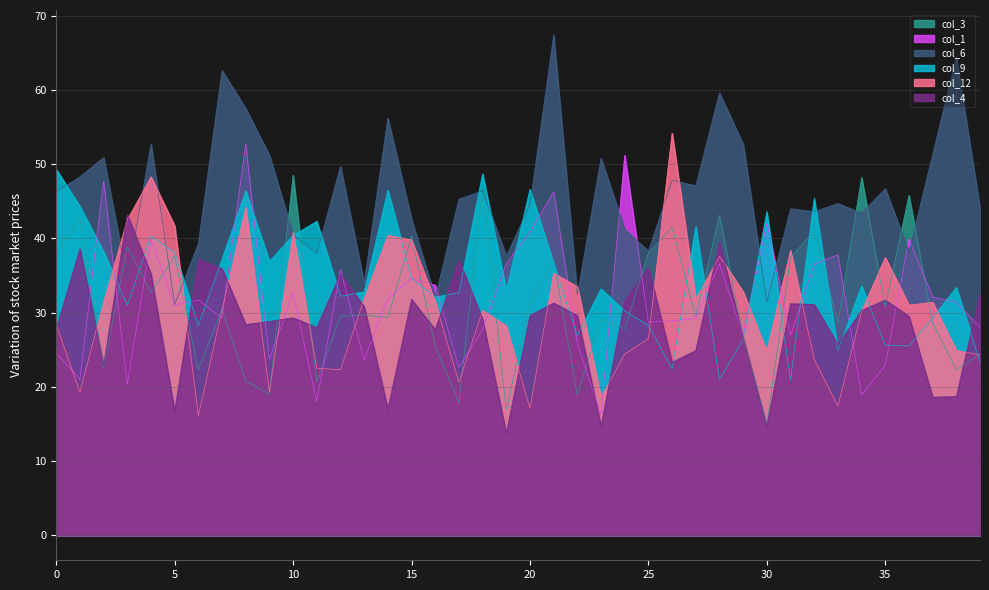

Rank the series at 29 from highest to lowest value.

col_6, col_12, col_1, col_3, col_4, col_9